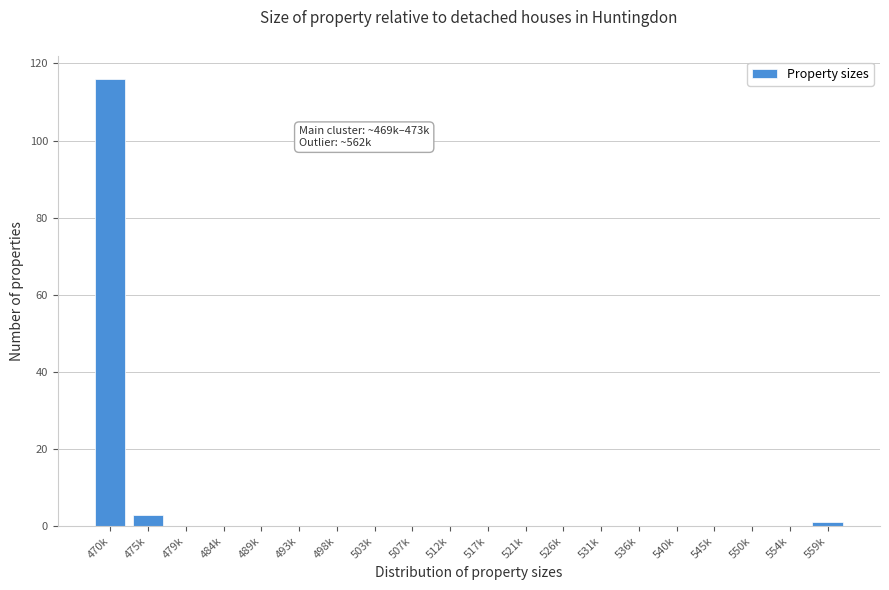

Reading left to right, transcribe all the data shown in this chart.

470k=116	475k=3	479k=0	484k=0	489k=0	493k=0	498k=0	503k=0	507k=0	512k=0	517k=0	521k=0	526k=0	531k=0	536k=0	540k=0	545k=0	550k=0	554k=0	559k=1